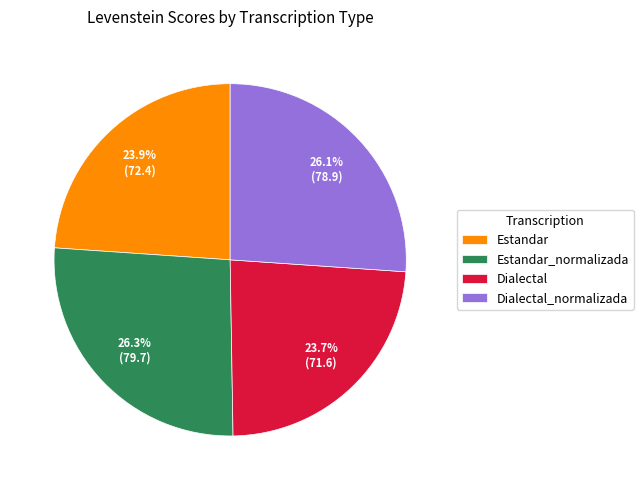

True or false: Dialectal accounts for 24% of the total.

True